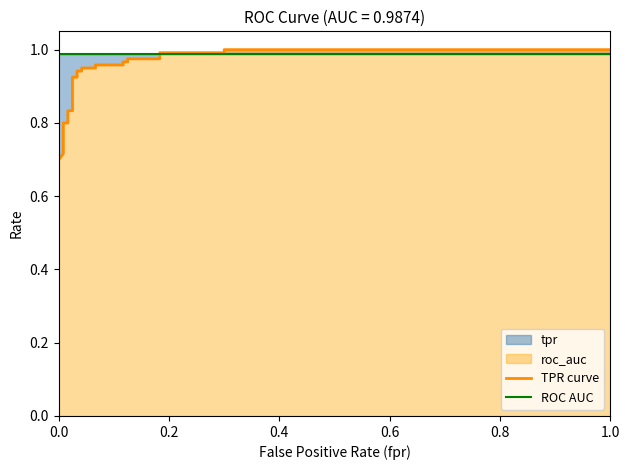

What is the label of the 4th point from the left?

0.6